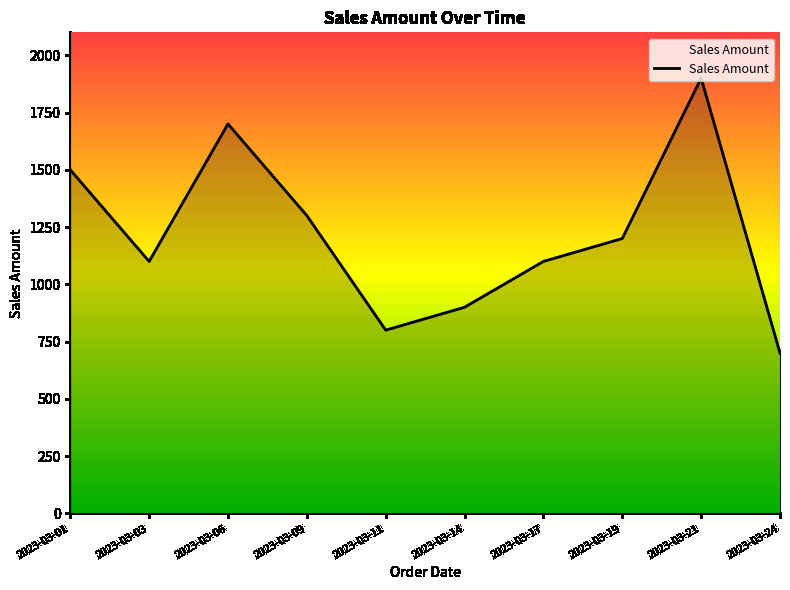

The value at 2023-03-09 is 1700. True or false?

False